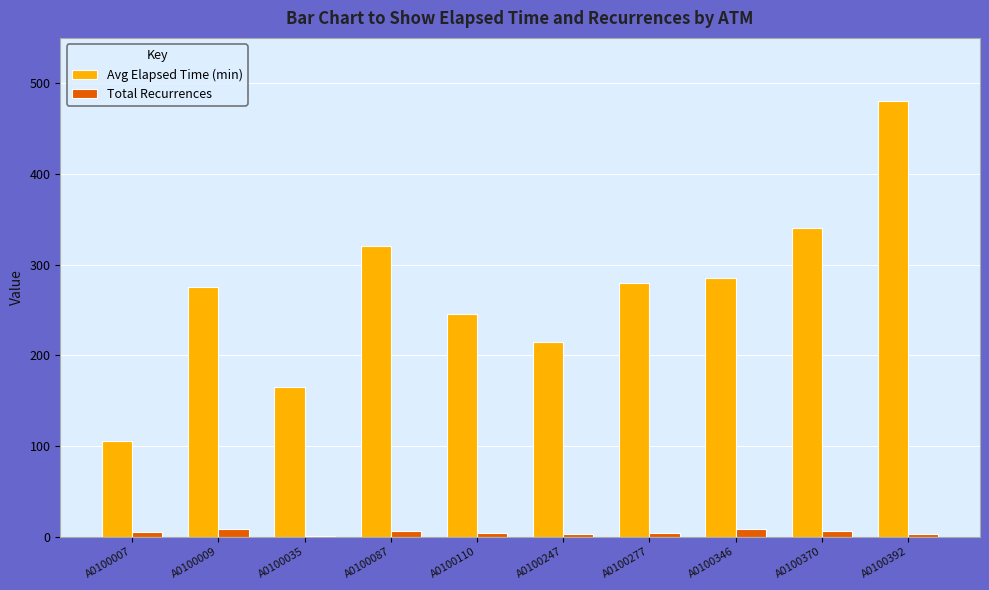

True or false: Avg Elapsed Time (min) has a value of 165 at A0100035.

True